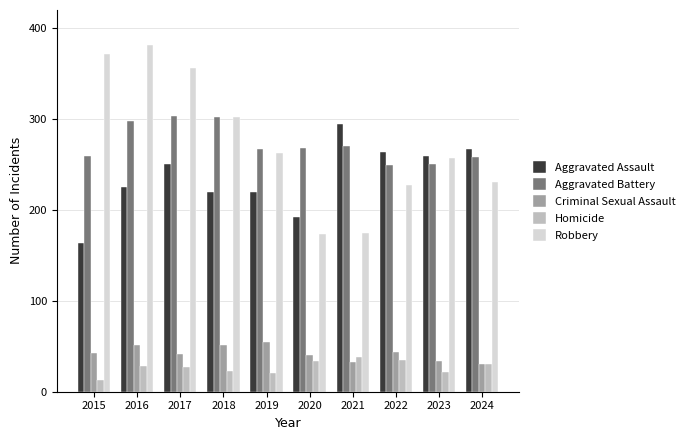

The value of Robbery at 2022 is 322. True or false?

False